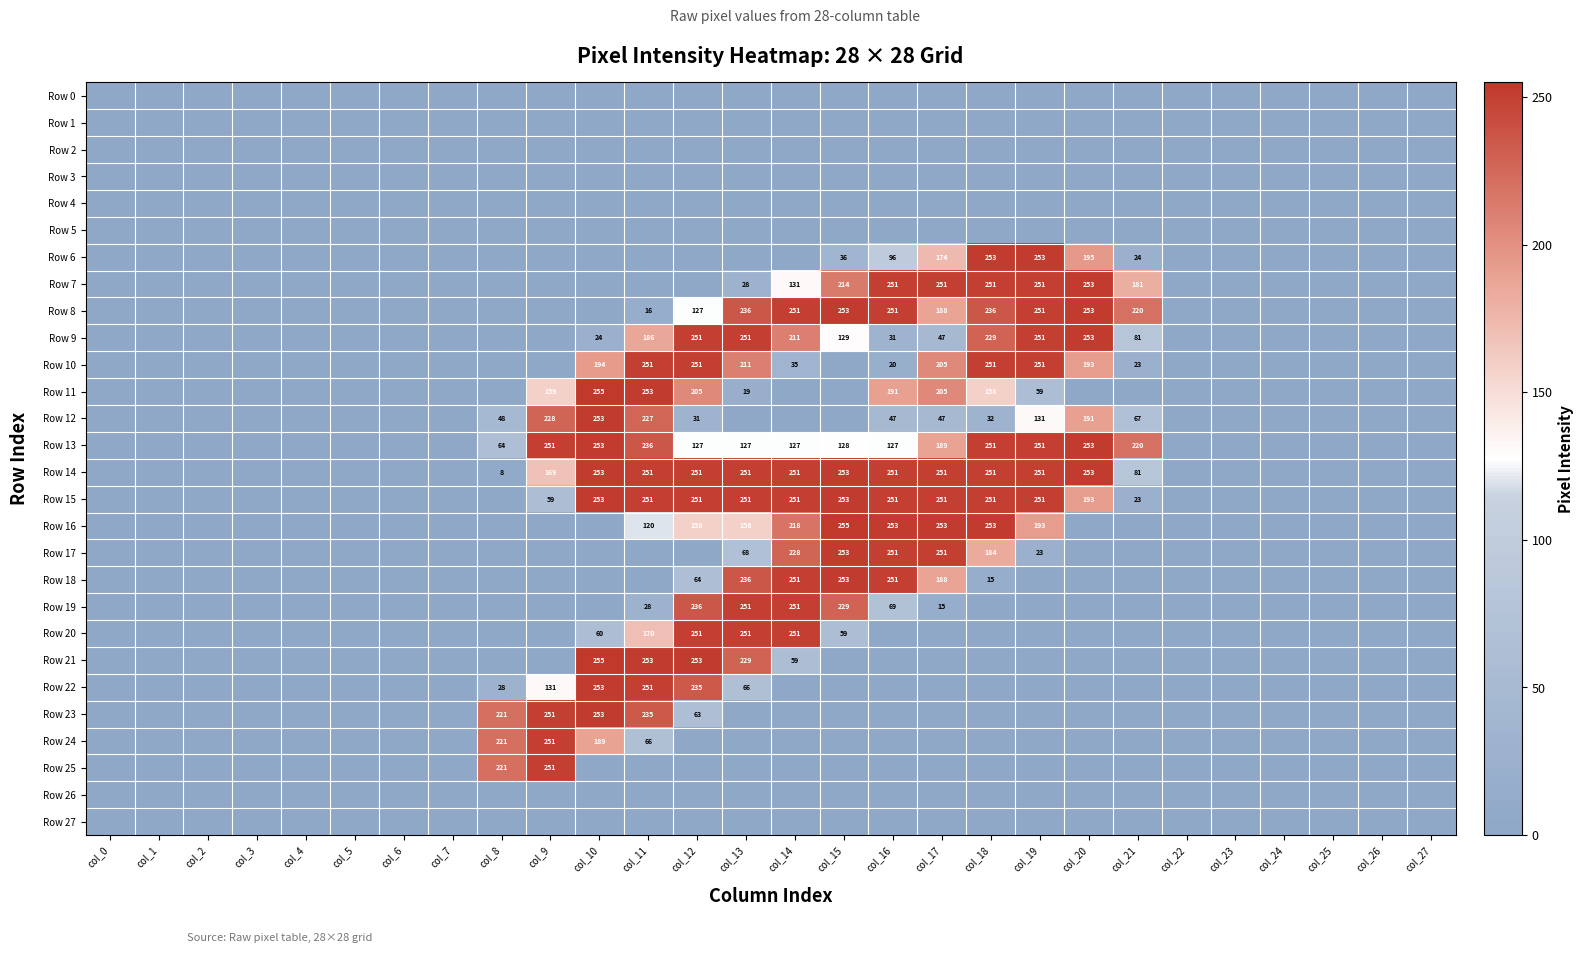

The value of Row 20 at col_10 is 96. True or false?

False